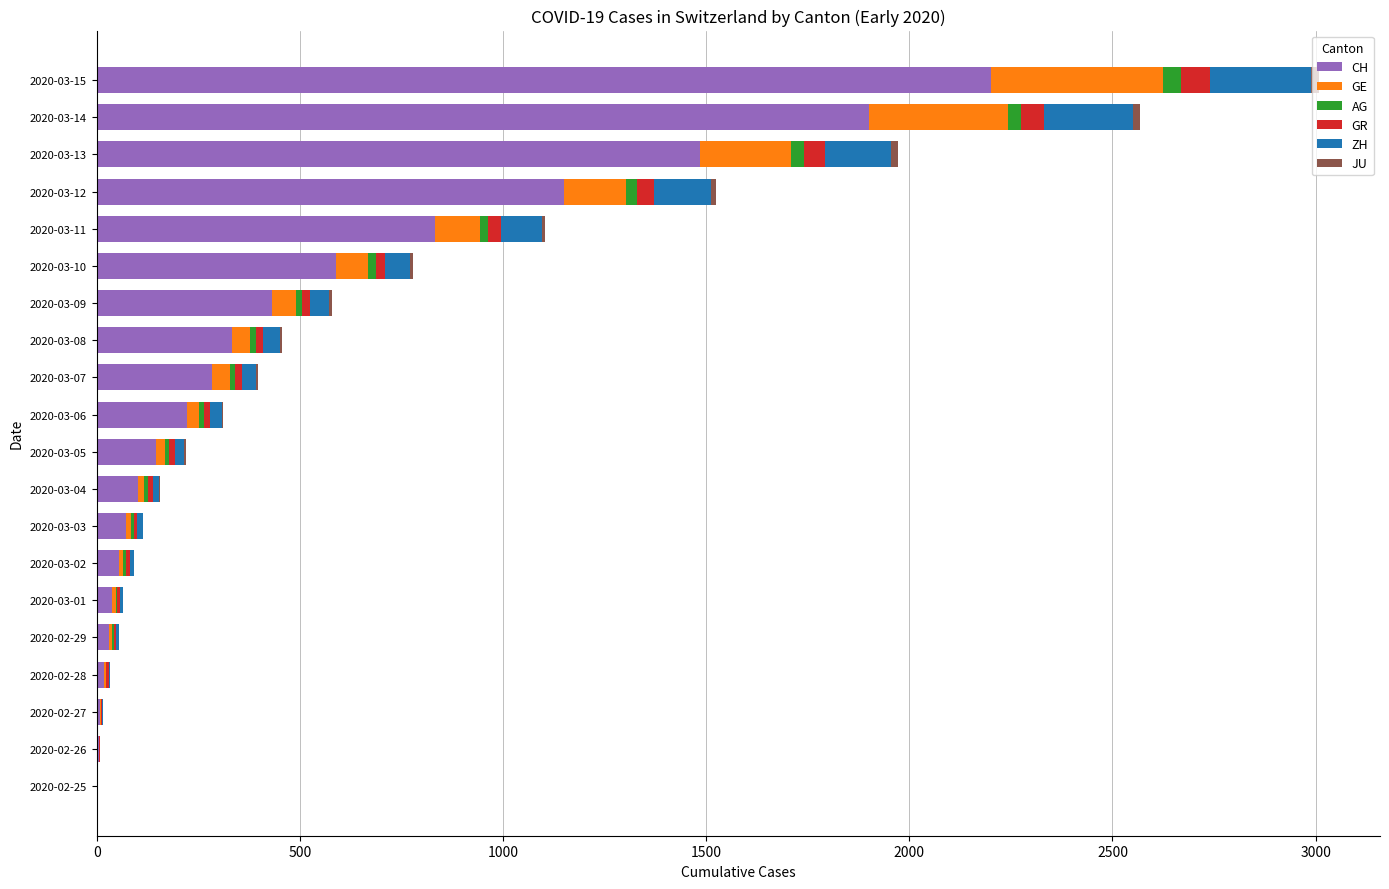

What is the maximum value for CH?

2200